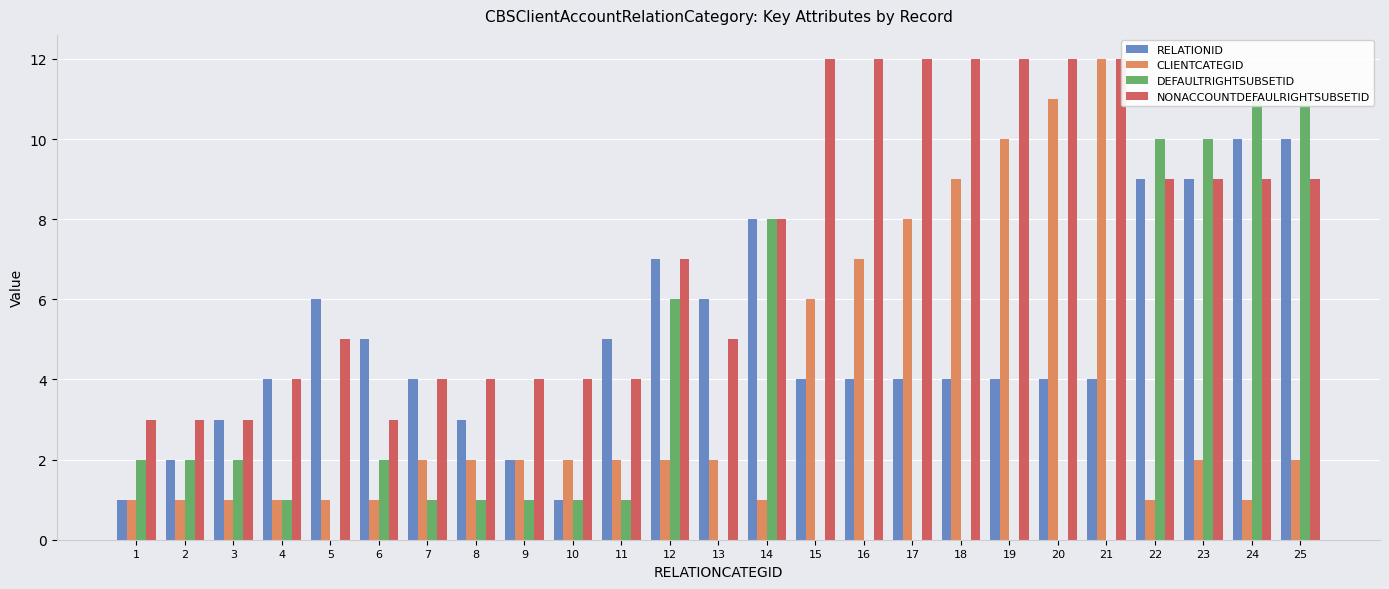

At which label does NONACCOUNTDEFAULRIGHTSUBSETID reach its minimum?

1